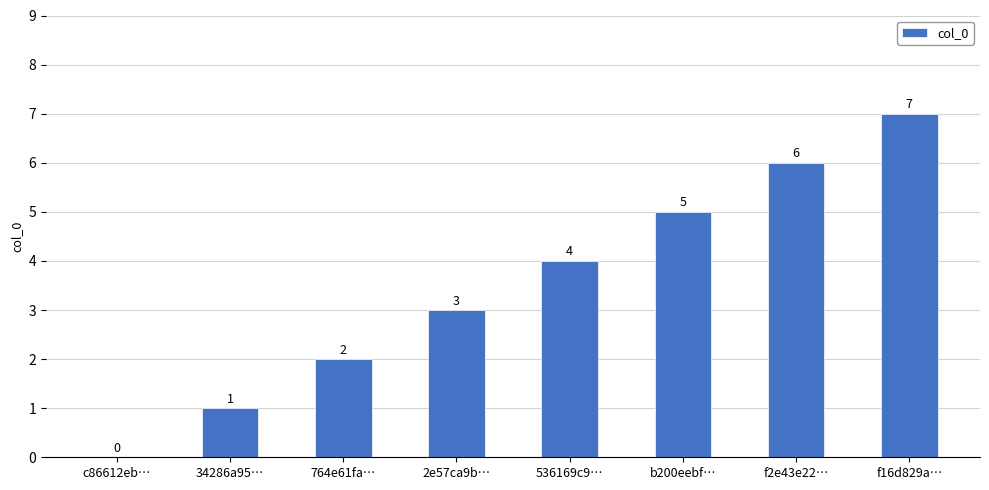

How many data points does each series have?

8